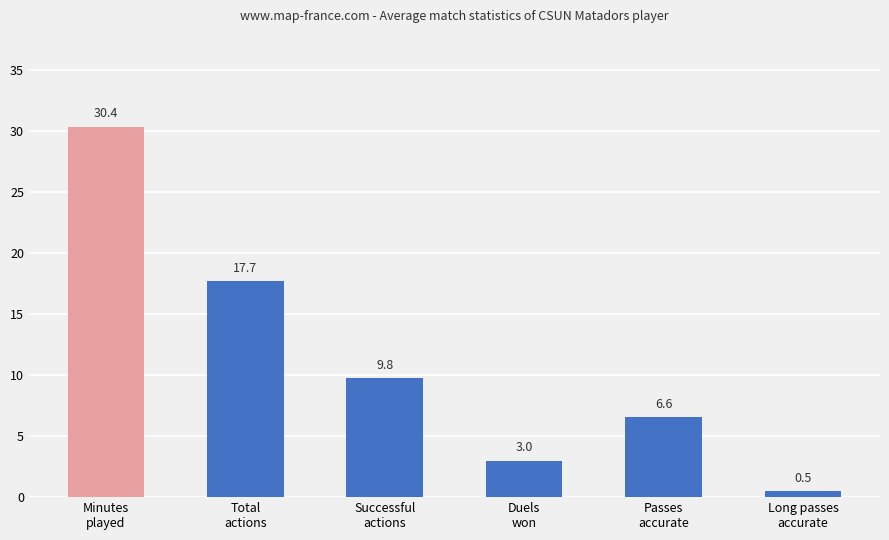

Where is the data nearest to the value 15?

Total
actions